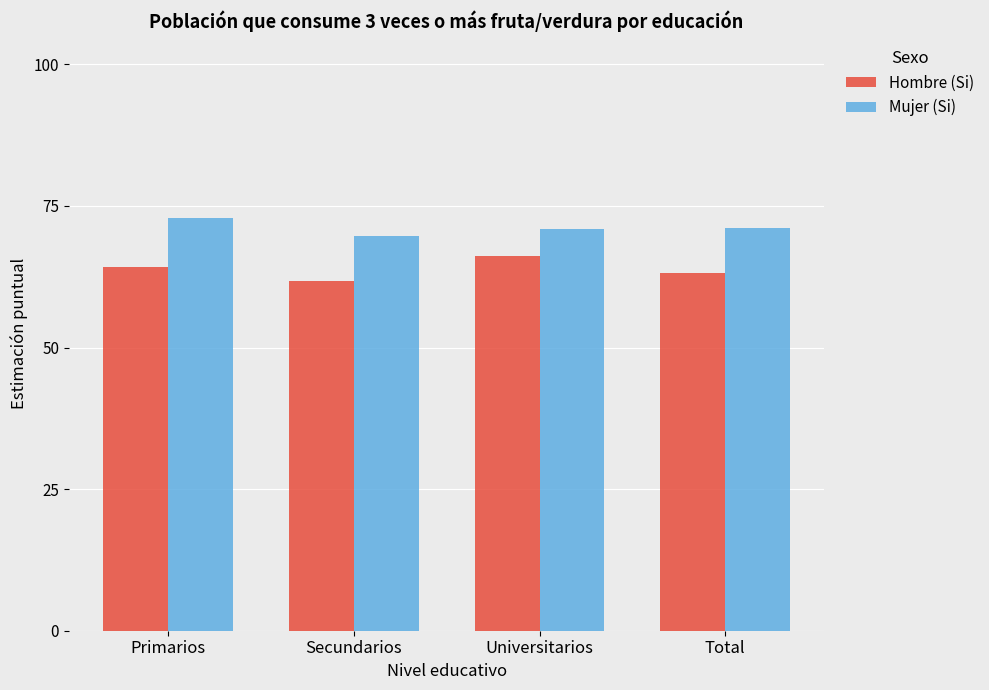

Which category has the lowest value in the Mujer (Si) series?

Secundarios